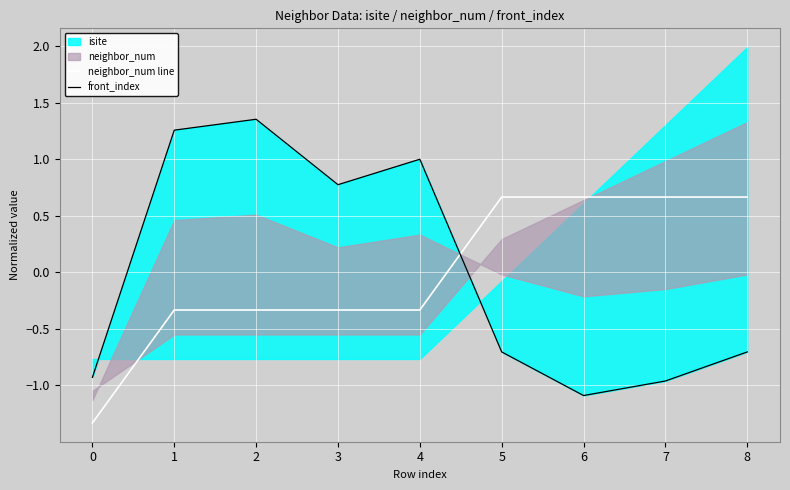

What is the highest value of the neighbor_num line series?

0.7